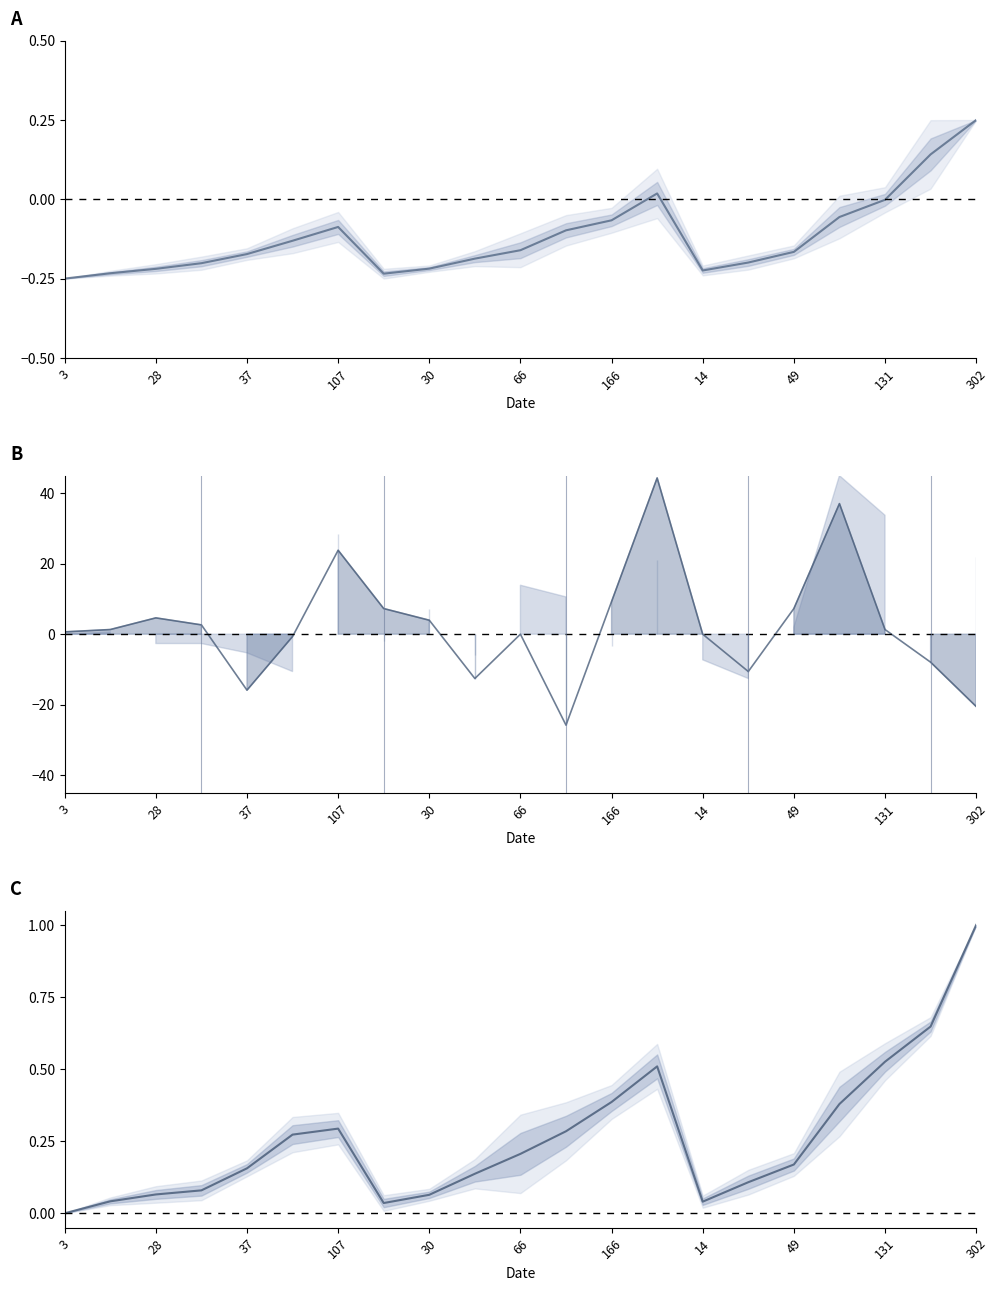

Count the number of categories in the chart.

21